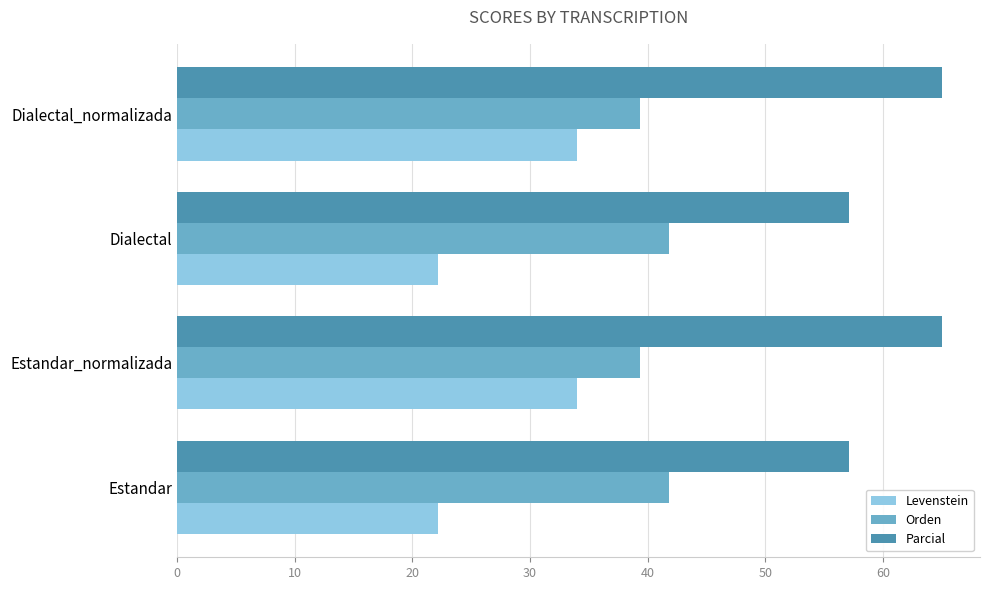

What is the total value across all series at Dialectal_normalizada?

138.4